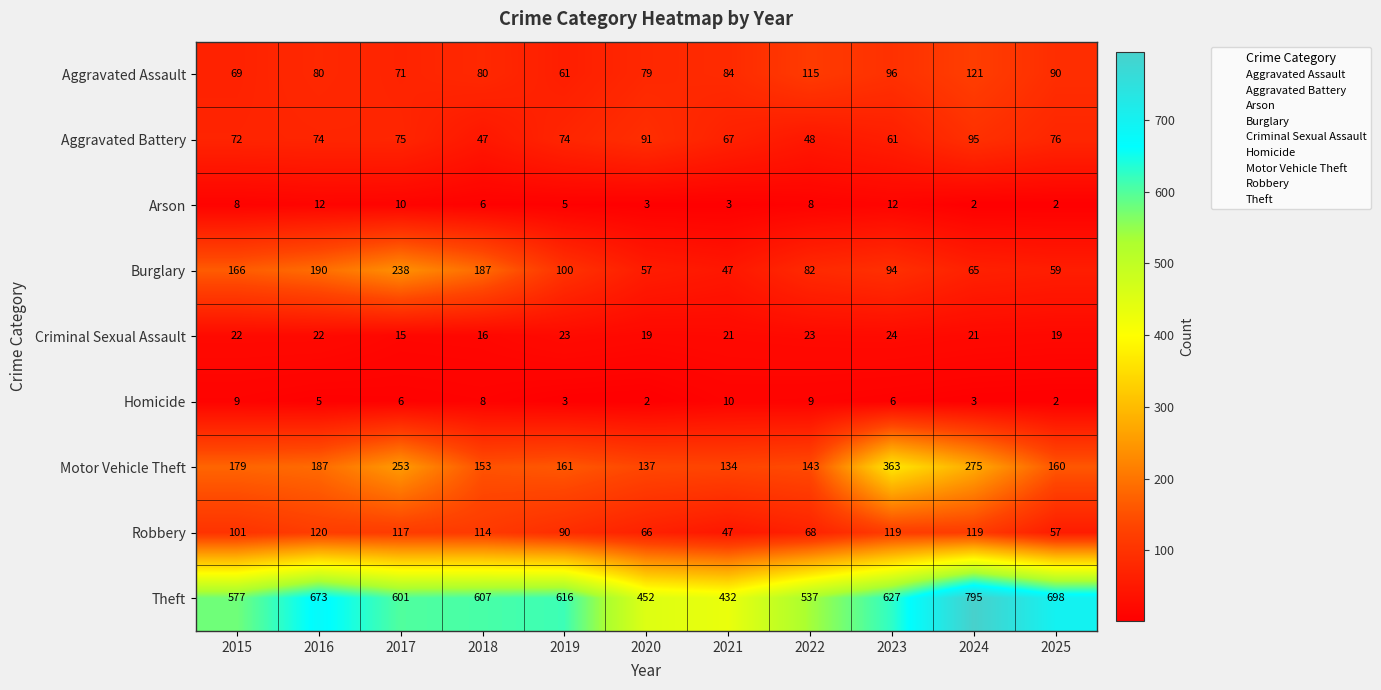

What is the difference between the highest and lowest values at 2020?

450